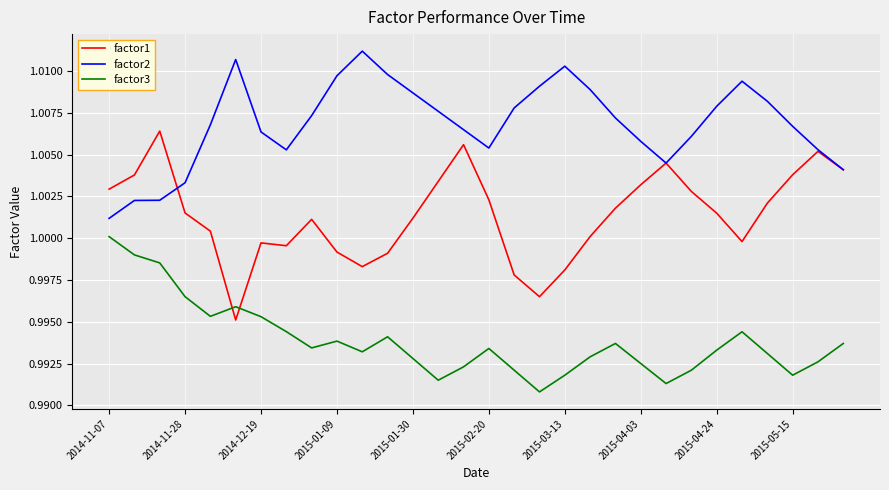

Rank the series by their maximum value, from highest to lowest.

factor2, factor1, factor3